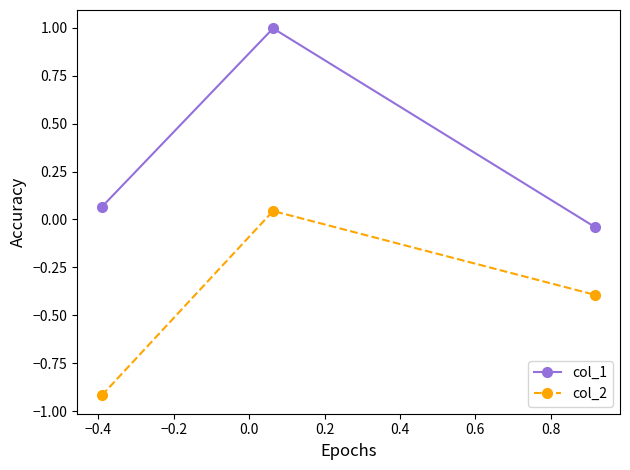

Does the chart display data point markers on the line(s)?

Yes